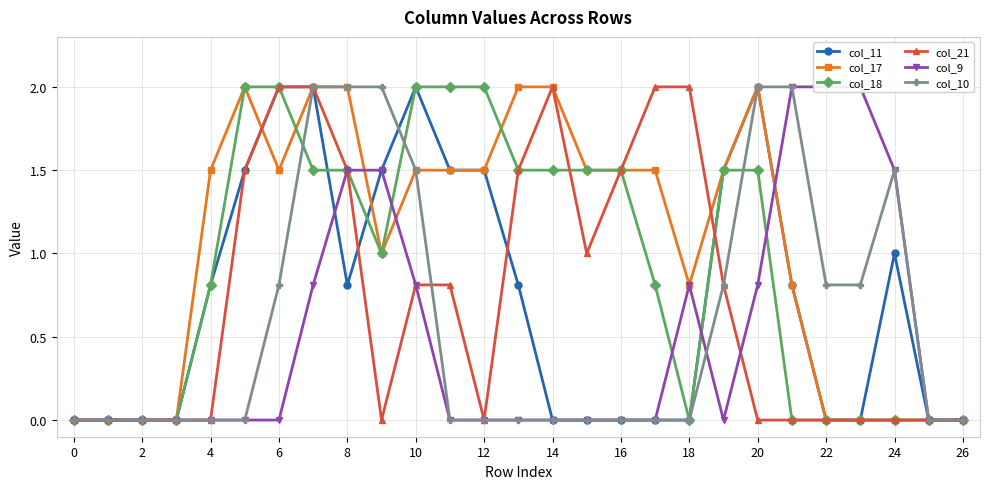

Is this an area chart (filled region under the line)?

No